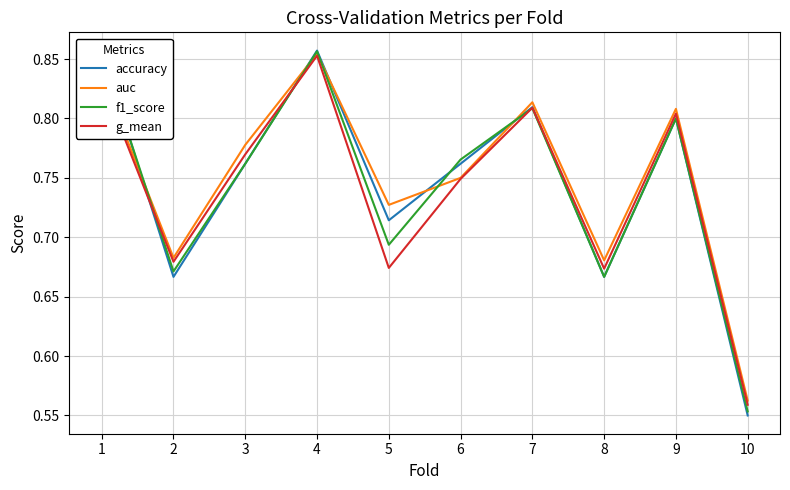

What is the value of the g_mean point at the 2nd from the left?

0.7